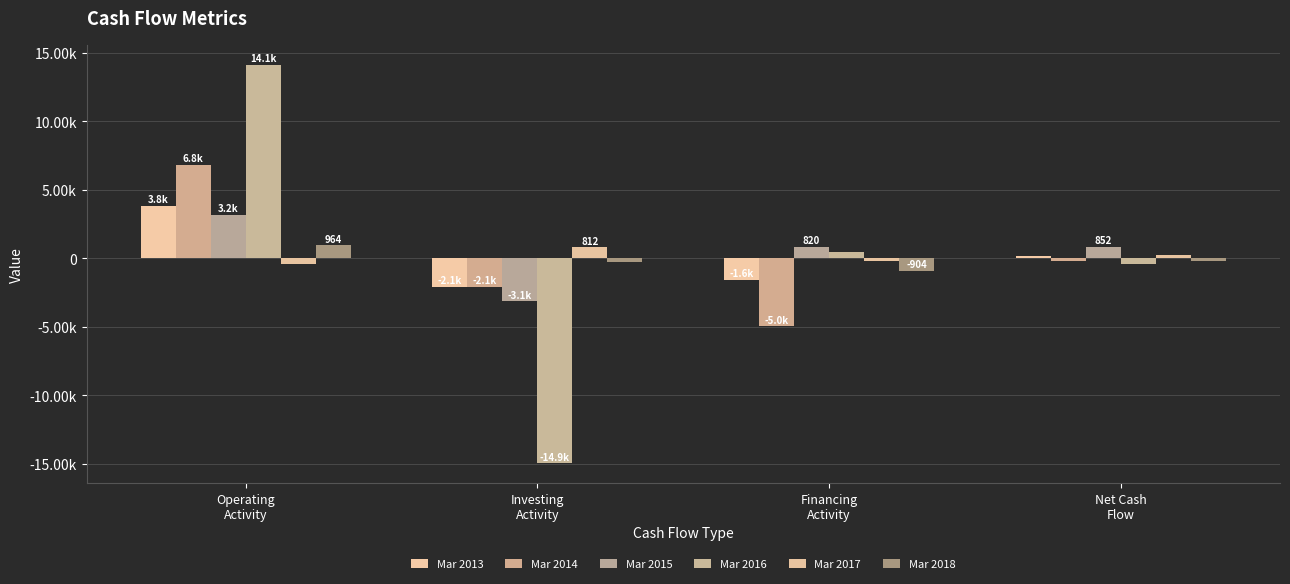

What are all the series names shown in the legend?

Mar 2013, Mar 2014, Mar 2015, Mar 2016, Mar 2017, Mar 2018